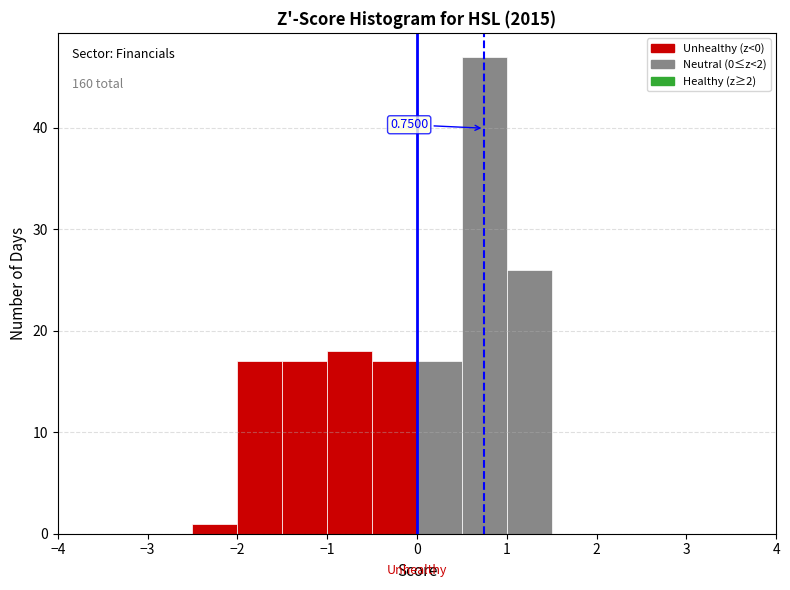

Which range on the x-axis has the tallest bar?

0.5 to 1.0